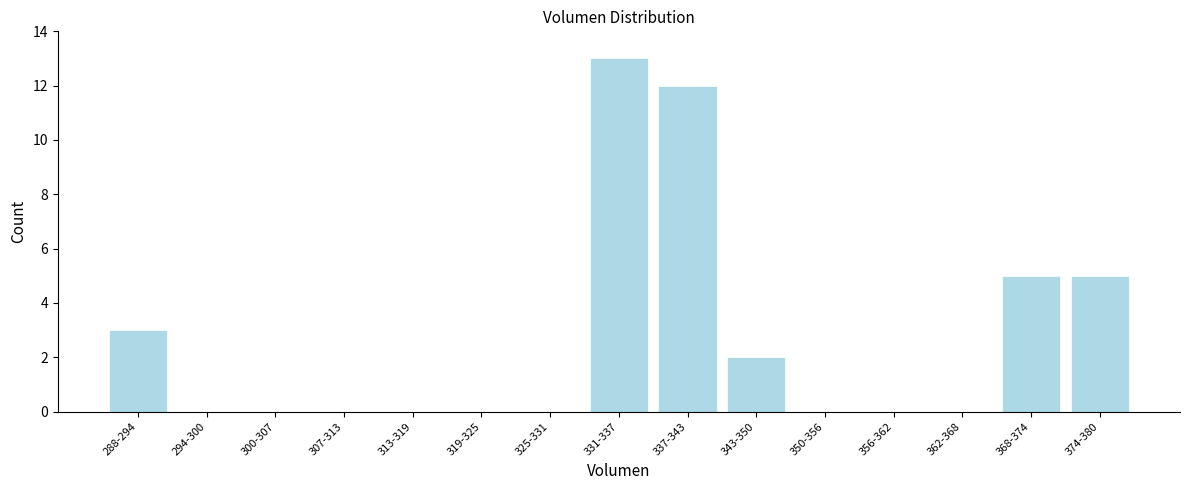

Reading right to left, transcribe all the data shown in this chart.

374-380=5	368-374=5	362-368=0	356-362=0	350-356=0	343-350=2	337-343=12	331-337=13	325-331=0	319-325=0	313-319=0	307-313=0	300-307=0	294-300=0	288-294=3